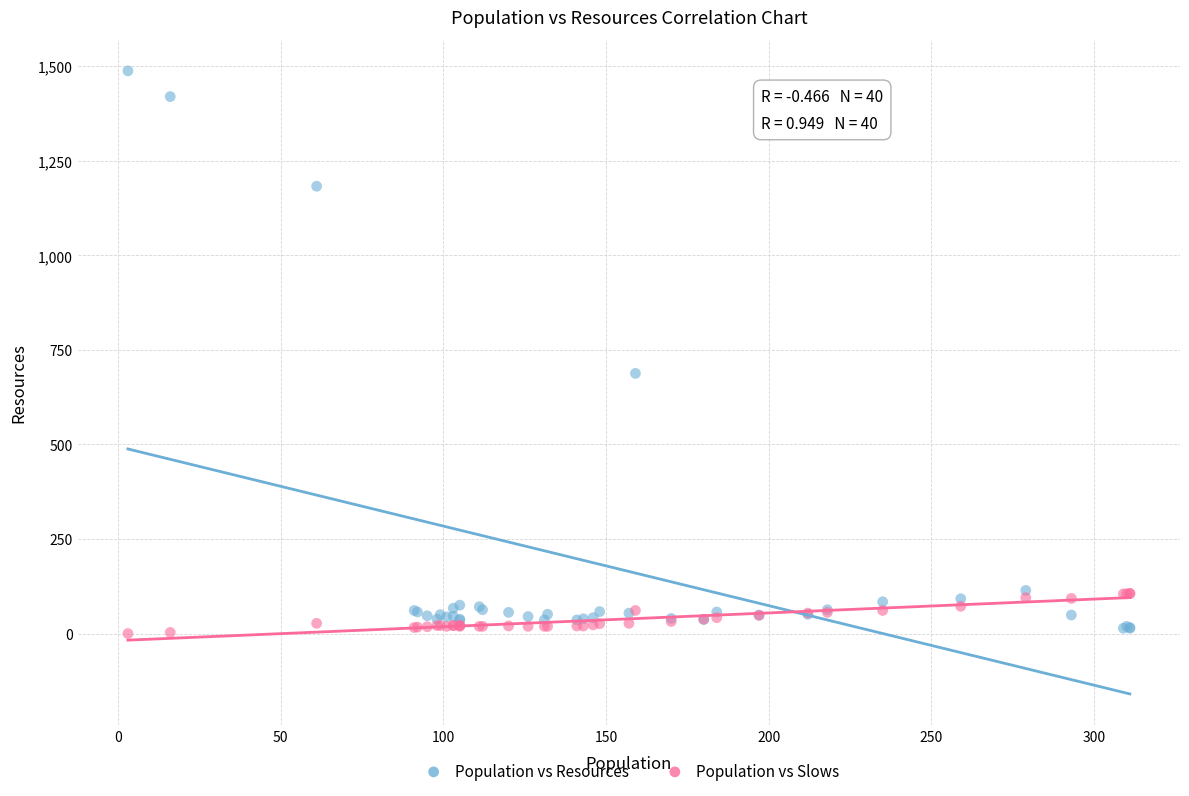

Across all series, what Y value is closest to 744?

688